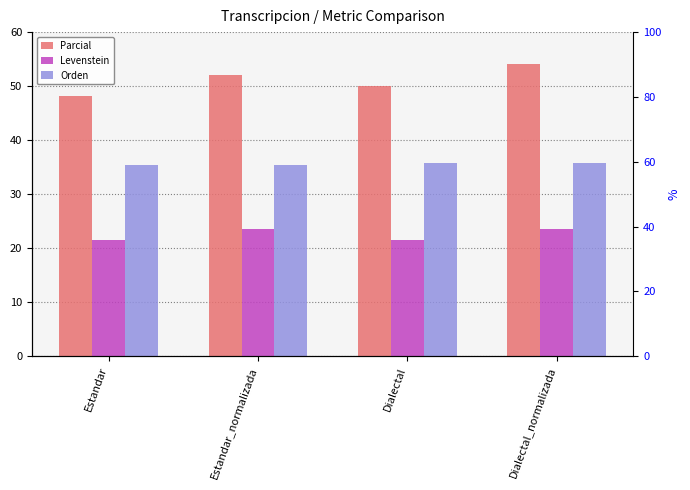

At which label does Orden reach its peak?

Dialectal